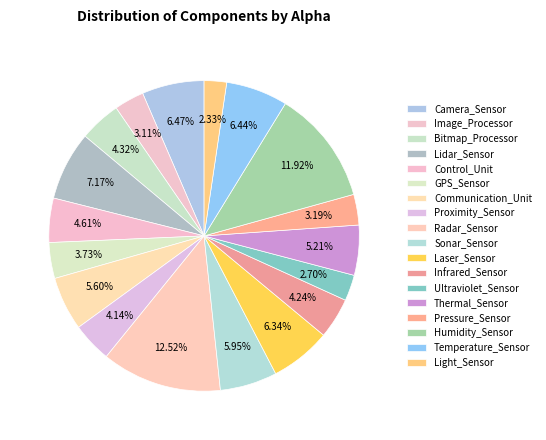

Is the sum of Temperature_Sensor and GPS_Sensor greater than half?

No